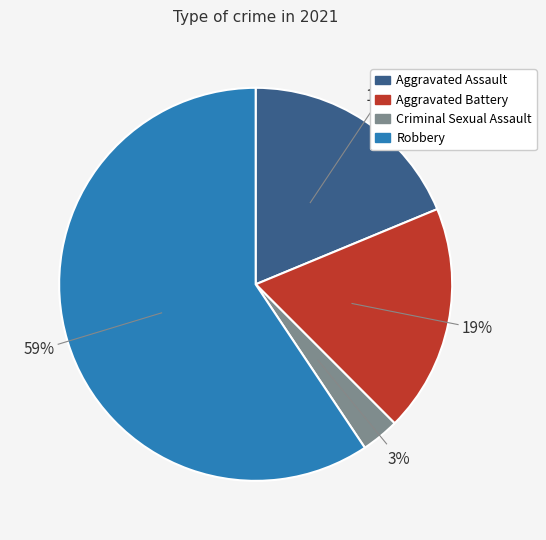

True or false: Robbery accounts for 73% of the total.

False